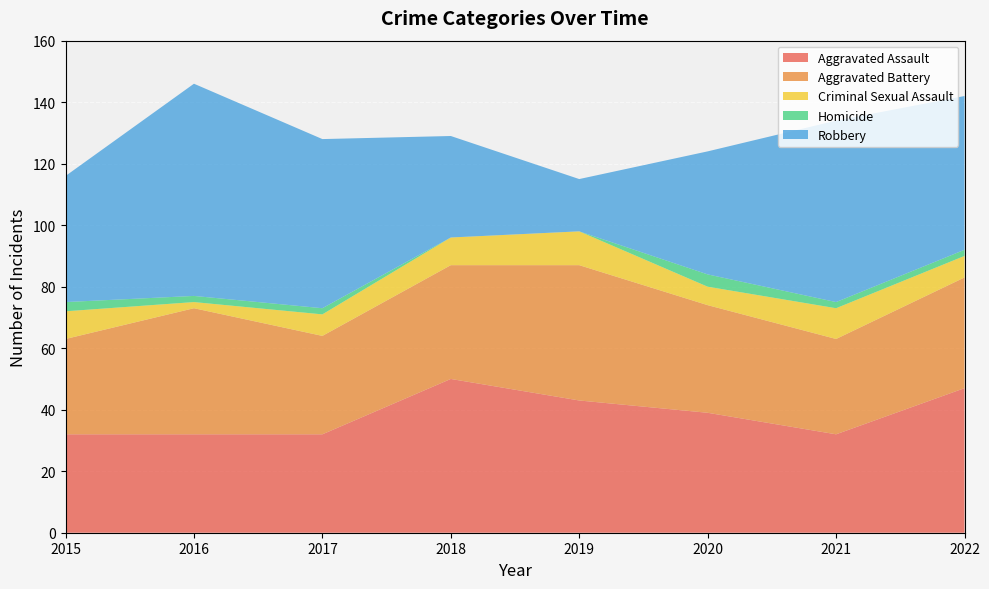

Reading right to left, extract all data points from this chart.

Aggravated Assault: 2022=47	2021=32	2020=39	2019=43	2018=50	2017=32	2016=32	2015=32
Aggravated Battery: 2022=36	2021=31	2020=35	2019=44	2018=37	2017=32	2016=41	2015=31
Criminal Sexual Assault: 2022=7	2021=10	2020=6	2019=11	2018=9	2017=7	2016=2	2015=9
Homicide: 2022=2	2021=2	2020=4	2019=0	2018=0	2017=2	2016=2	2015=3
Robbery: 2022=50	2021=59	2020=40	2019=17	2018=33	2017=55	2016=69	2015=41